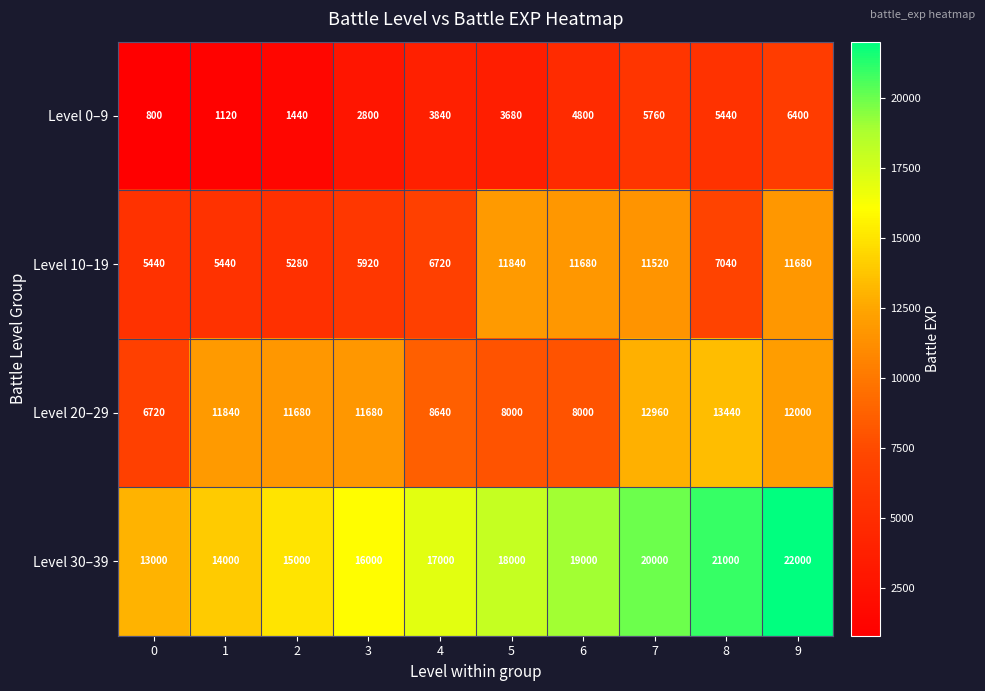

What is the smallest value displayed?

800